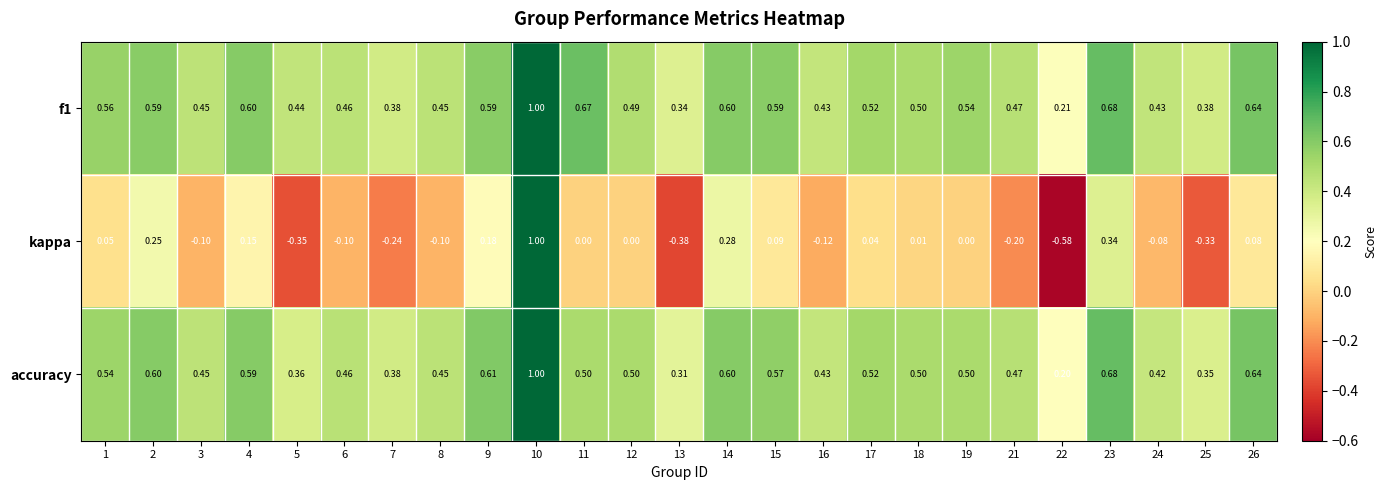

Is the value of kappa at 6 greater than the value of accuracy at 17?

No